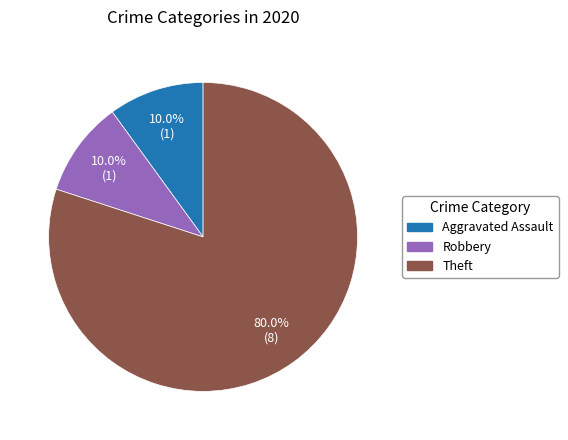

Is there a majority slice in this chart?

Yes